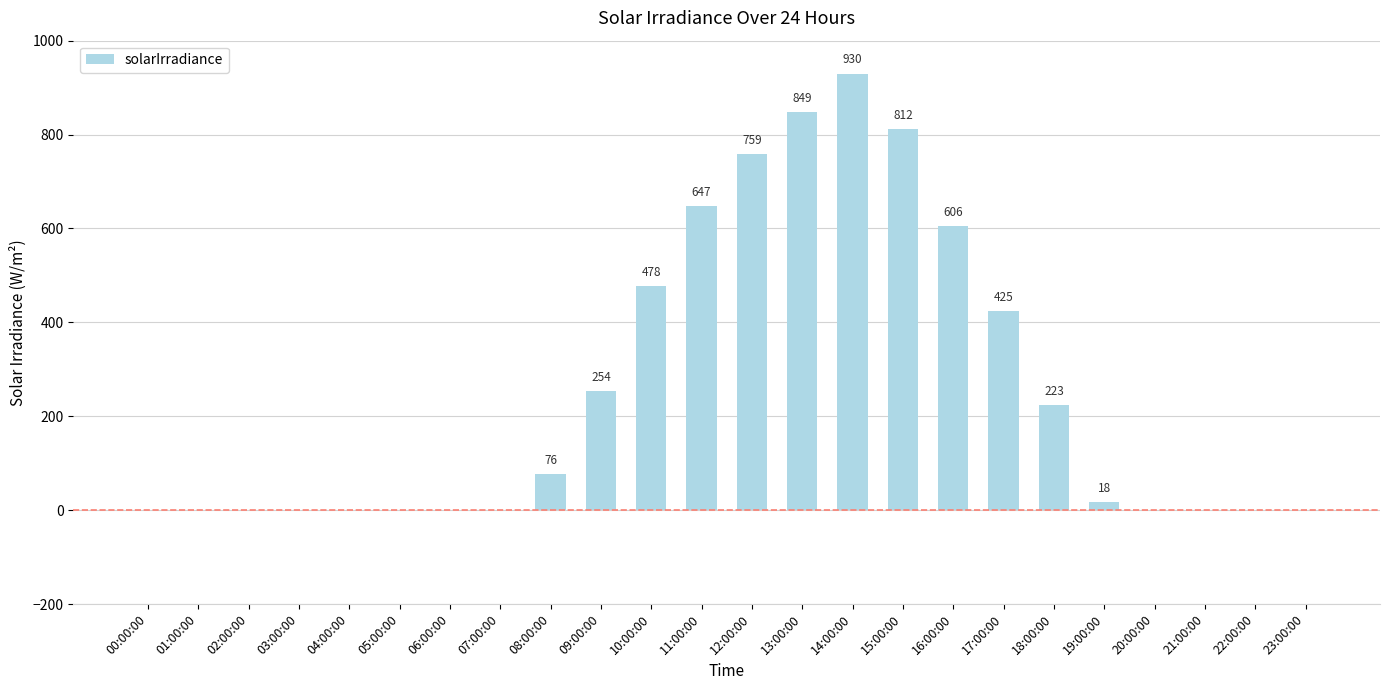

What is the ratio of the value at 13:00:00 to the value at 09:00:00?

3.3